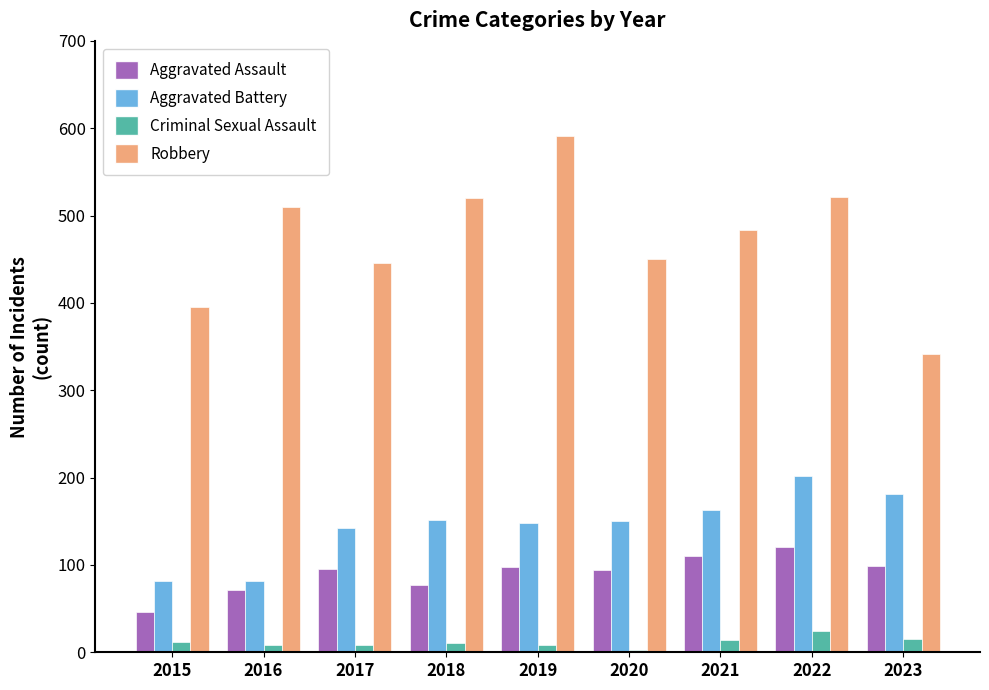

What is the difference between the maximum and minimum values in the Robbery series?

250